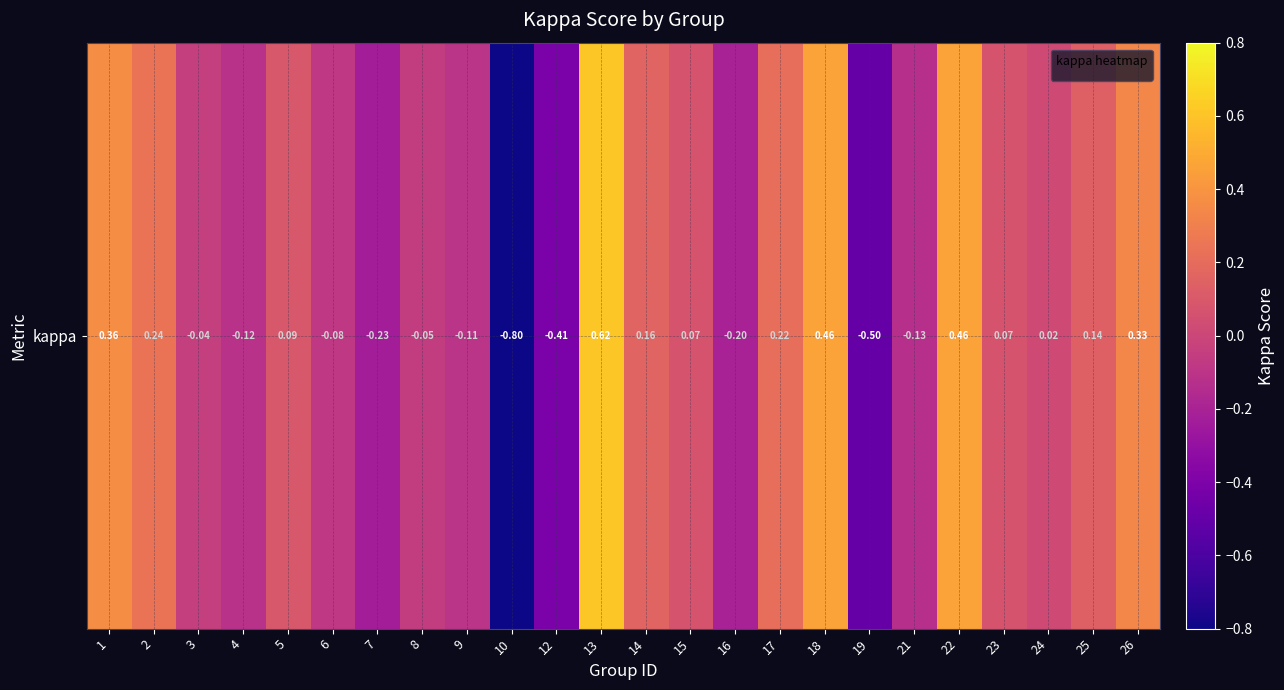

What is the sum of all values?

0.6